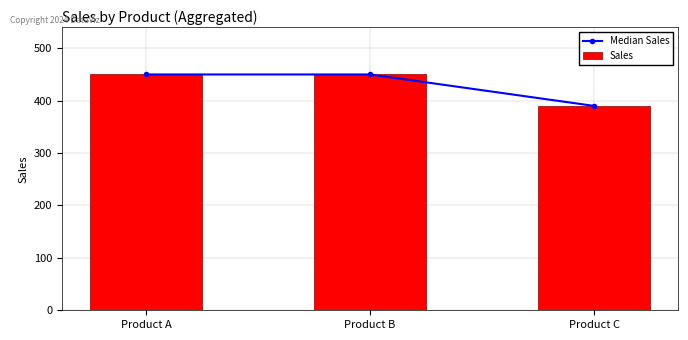

What is the minimum value for Median Sales?

390